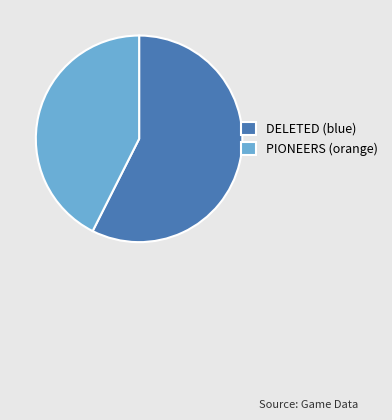

Combined, do DELETED (blue) and PIONEERS (orange) account for over 50%?

Yes